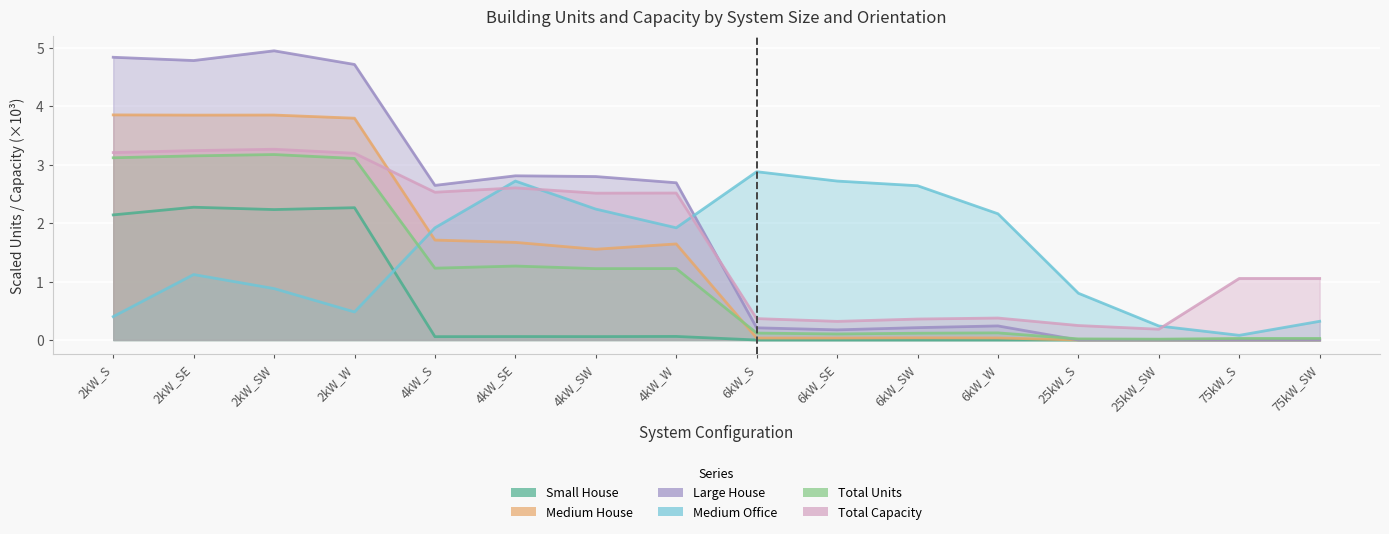

True or false: Small House has a value of 0.6 at 2kW_SE.

False